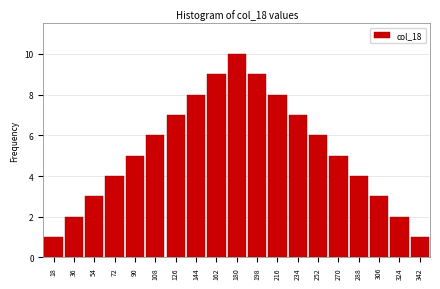

Reading right to left, transcribe all the data shown in this chart.

1.0	2.0	3.0	4.0	5.0	6.0	7.0	8.0	9.0	10.0	9.0	8.0	7.0	6.0	5.0	4.0	3.0	2.0	1.0